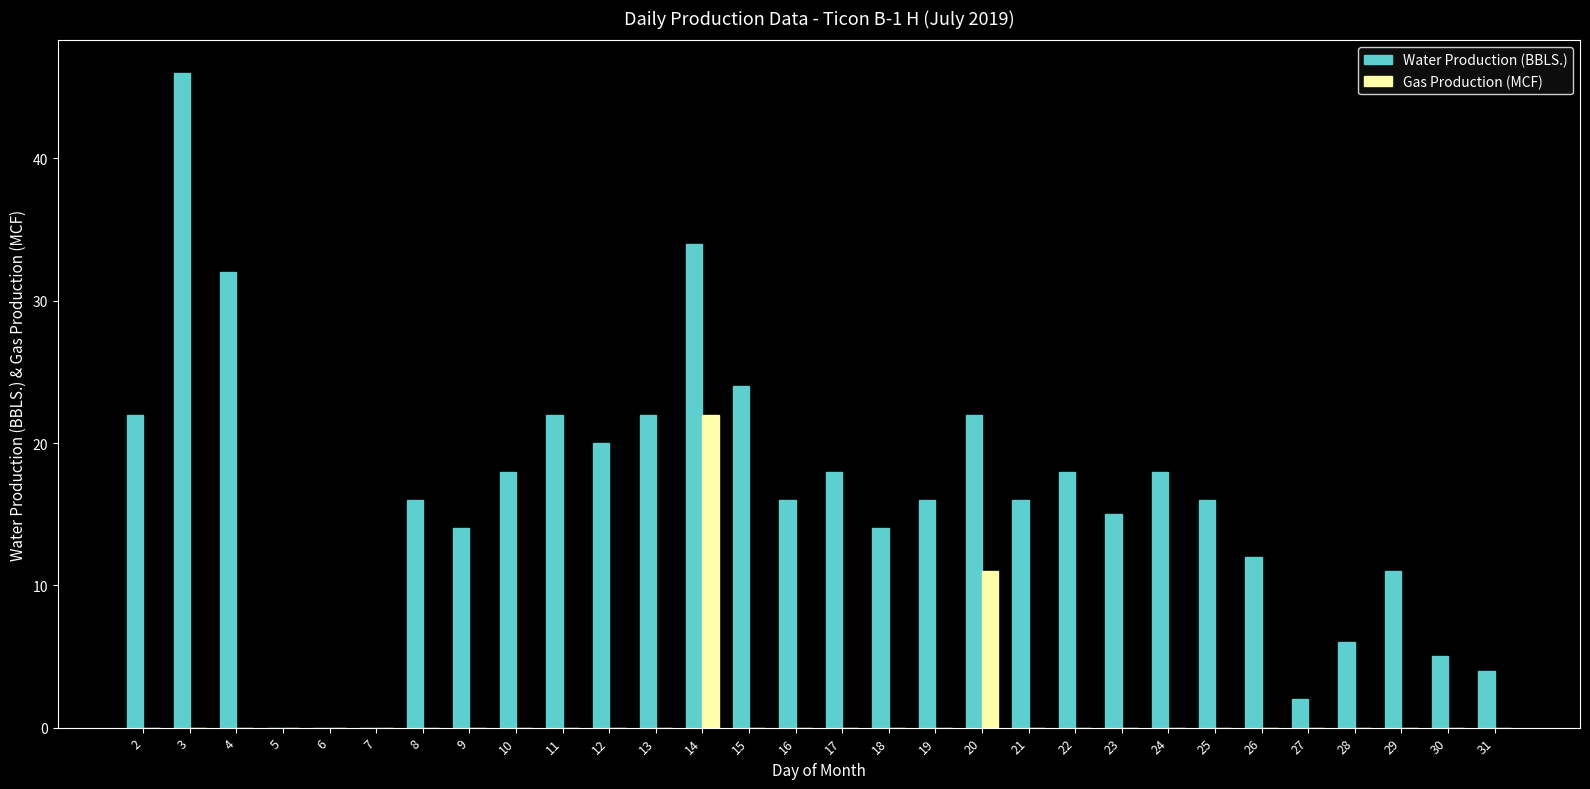

What is the total value across all series at 2?

22